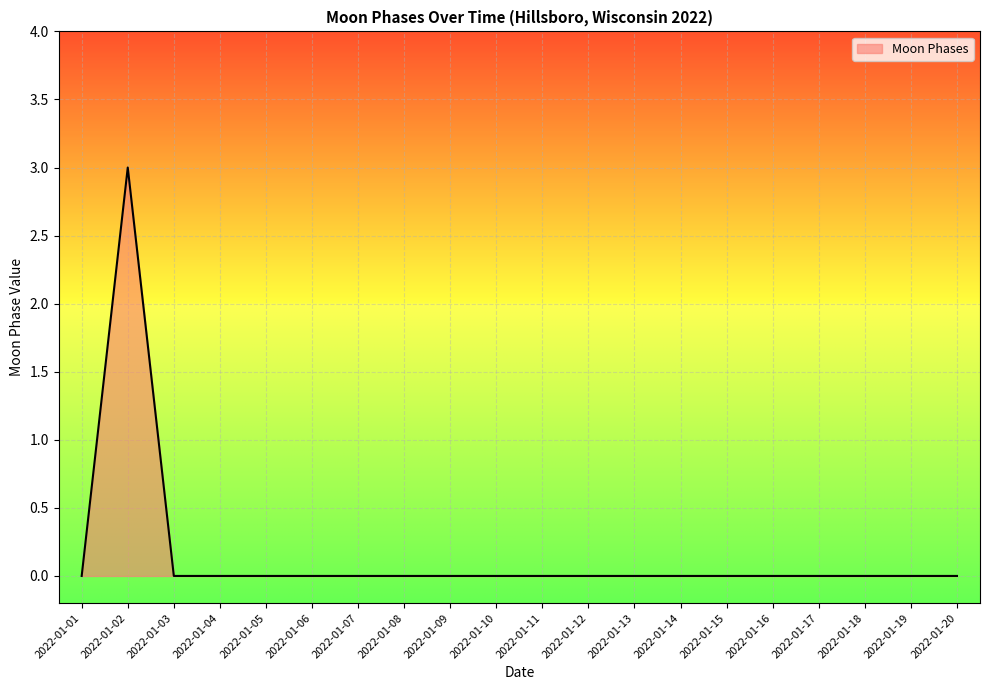

The value at 2022-01-18 is 0. True or false?

True